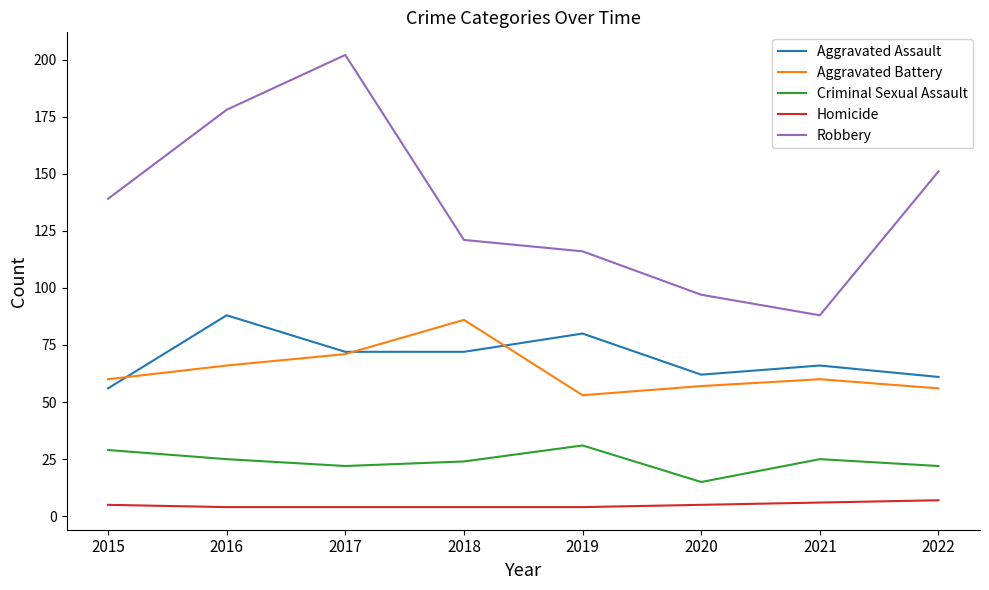

What are all the series names shown in the legend?

Aggravated Assault, Aggravated Battery, Criminal Sexual Assault, Homicide, Robbery